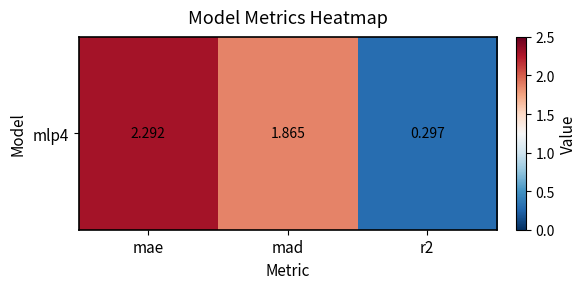

What value does the data have at mad?

1.9